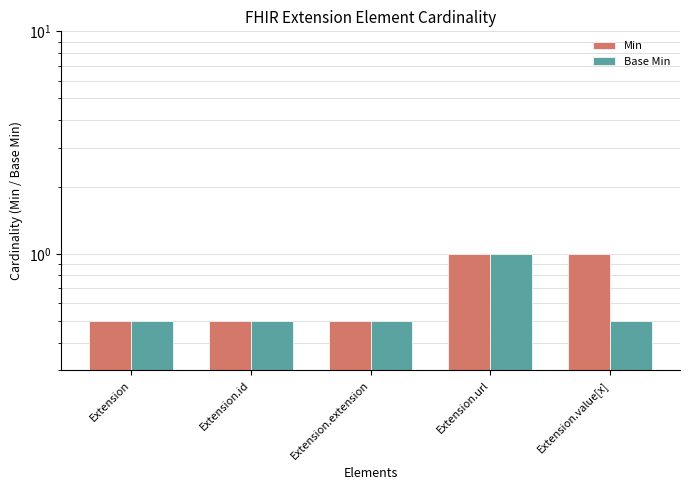

What position from the right is Extension.url?

2